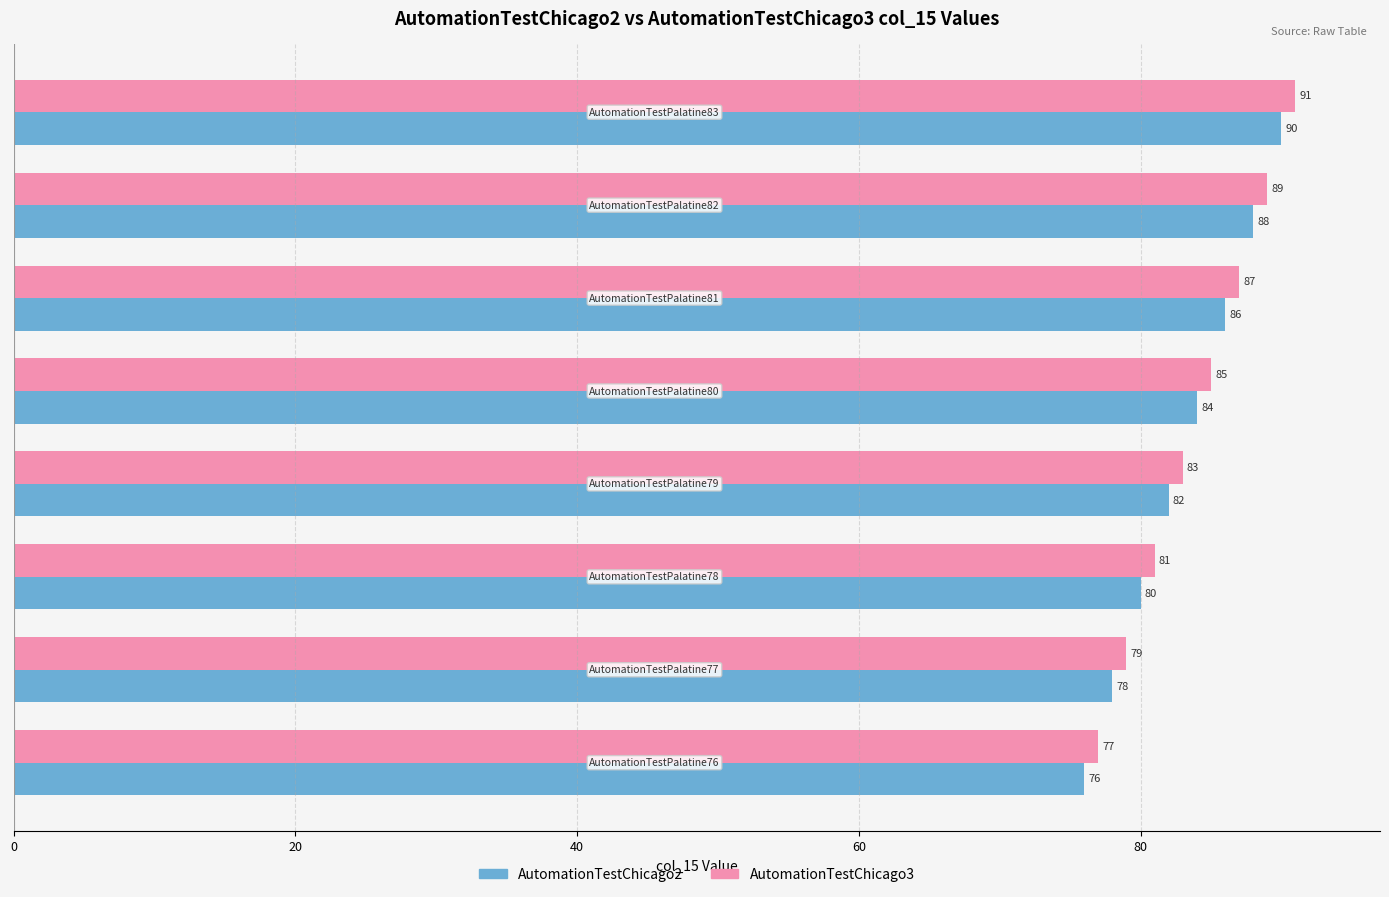

What is the greatest value displayed?

91